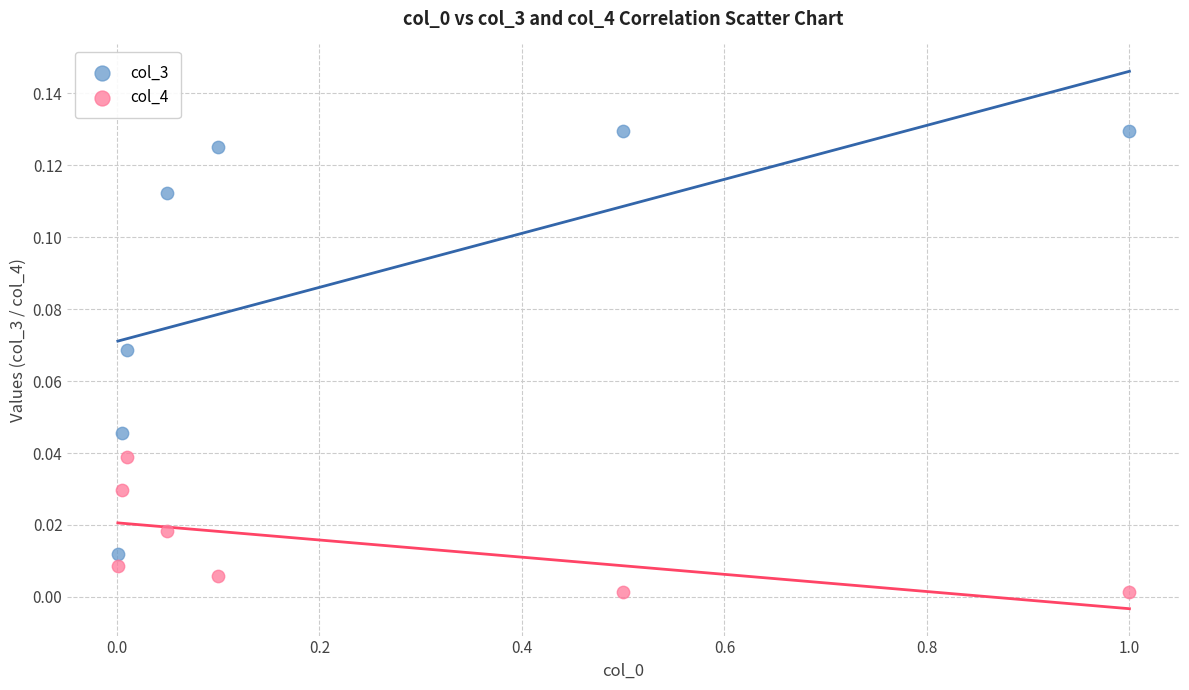

Across all data points, what is the range of X values (max minus min)?

1.0